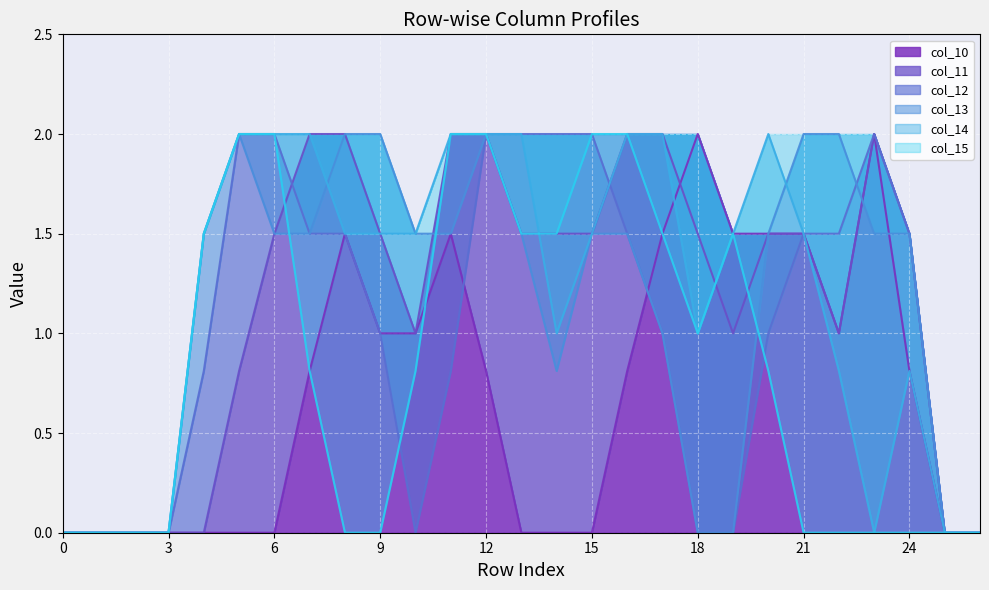

Reading right to left, list all the values displayed in this chart.

col_10: 26=0.0	25=0.0	24=0.8	23=2.0	22=1.0	21=1.5	20=1.5	19=1.5	18=2.0	17=1.5	16=0.8	15=0.0	14=0.0	13=0.0	12=0.8	11=1.5	10=1.0	9=1.0	8=1.5	7=0.8	6=0.0	5=0.0	4=0.0	3=0.0	2=0.0	1=0.0	0=0.0
col_11: 26=0.0	25=0.0	24=1.5	23=2.0	22=1.0	21=1.5	20=1.5	19=1.0	18=1.5	17=2.0	16=2.0	15=1.5	14=1.5	13=1.5	12=2.0	11=2.0	10=1.0	9=1.5	8=2.0	7=2.0	6=1.5	5=0.8	4=0.0	3=0.0	2=0.0	1=0.0	0=0.0
col_12: 26=0.0	25=0.0	24=1.5	23=2.0	22=1.5	21=1.5	20=1.0	19=0.0	18=0.0	17=1.0	16=1.5	15=2.0	14=2.0	13=2.0	12=2.0	11=0.8	10=0.0	9=1.0	8=1.5	7=1.5	6=2.0	5=2.0	4=0.8	3=0.0	2=0.0	1=0.0	0=0.0
col_13: 26=0.0	25=0.0	24=1.5	23=1.5	22=2.0	21=2.0	20=1.5	19=0.0	18=0.0	17=1.0	16=1.5	15=1.5	14=0.8	13=1.5	12=2.0	11=1.5	10=1.5	9=2.0	8=2.0	7=1.5	6=1.5	5=2.0	4=1.5	3=0.0	2=0.0	1=0.0	0=0.0
col_14: 26=0.0	25=0.0	24=0.8	23=0.0	22=0.8	21=1.5	20=2.0	19=1.5	18=1.0	17=2.0	16=2.0	15=1.5	14=1.0	13=2.0	12=2.0	11=2.0	10=1.5	9=1.5	8=1.5	7=2.0	6=2.0	5=2.0	4=1.5	3=0.0	2=0.0	1=0.0	0=0.0
col_15: 26=0.0	25=0.0	24=0.0	23=0.0	22=0.0	21=0.0	20=0.8	19=1.5	18=1.0	17=1.5	16=2.0	15=2.0	14=1.5	13=1.5	12=2.0	11=2.0	10=0.8	9=0.0	8=0.0	7=0.8	6=2.0	5=2.0	4=1.5	3=0.0	2=0.0	1=0.0	0=0.0